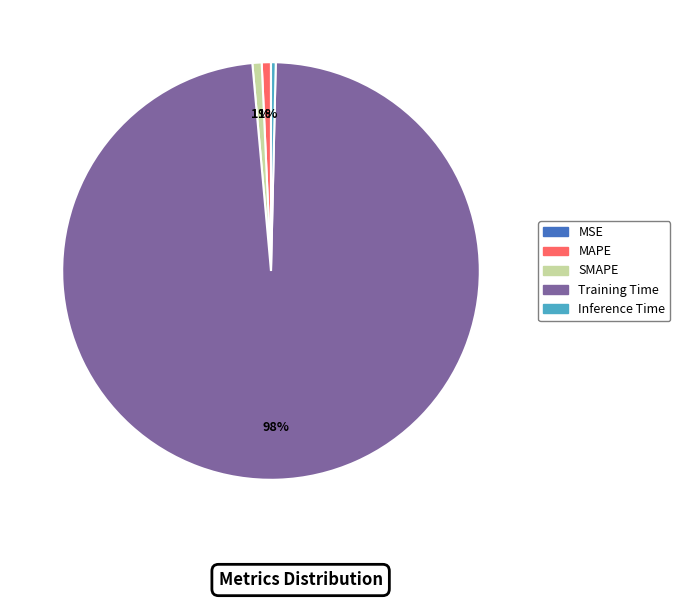

Is there any slice that represents more than half of the pie?

Yes